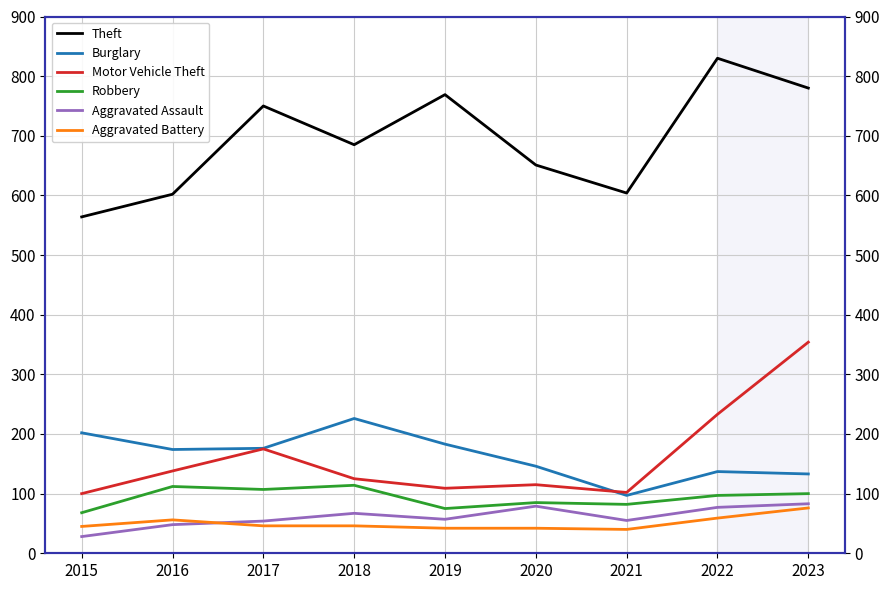

Rank the series at 2015 from highest to lowest value.

Theft, Burglary, Motor Vehicle Theft, Robbery, Aggravated Battery, Aggravated Assault